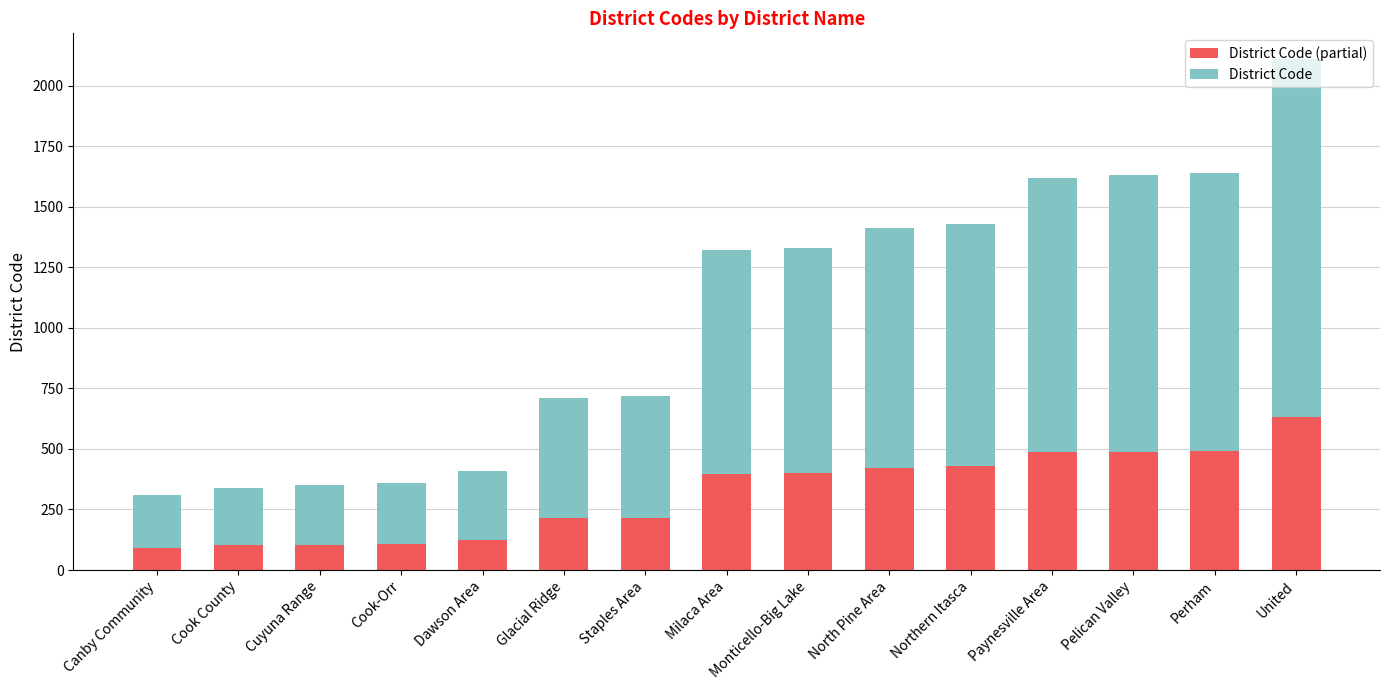

What is the total value across all series at North Pine Area?

1410